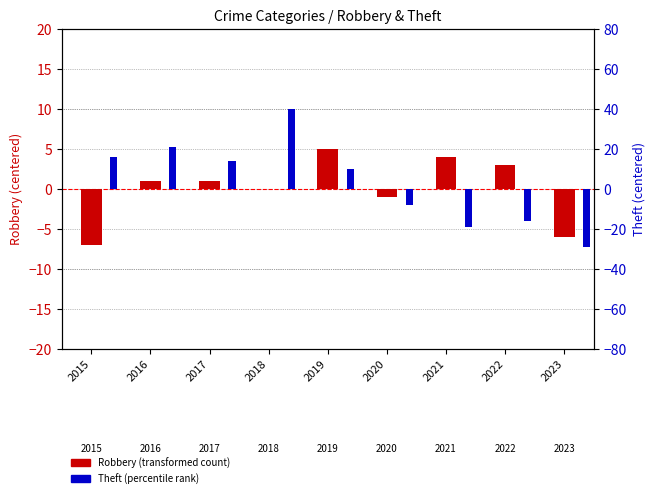

What is the value of the Robbery (transformed count) bar at the 3rd from the left?

1